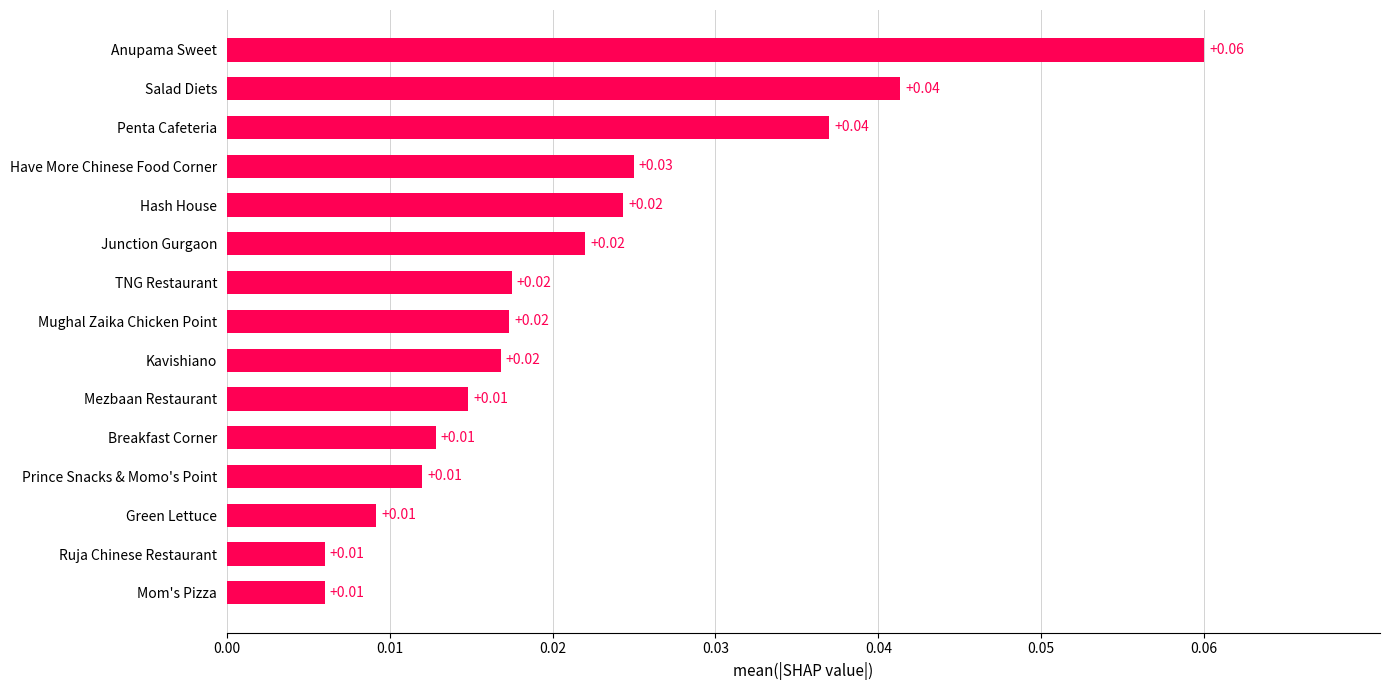

Which label corresponds to the largest value in the chart?

Anupama Sweet